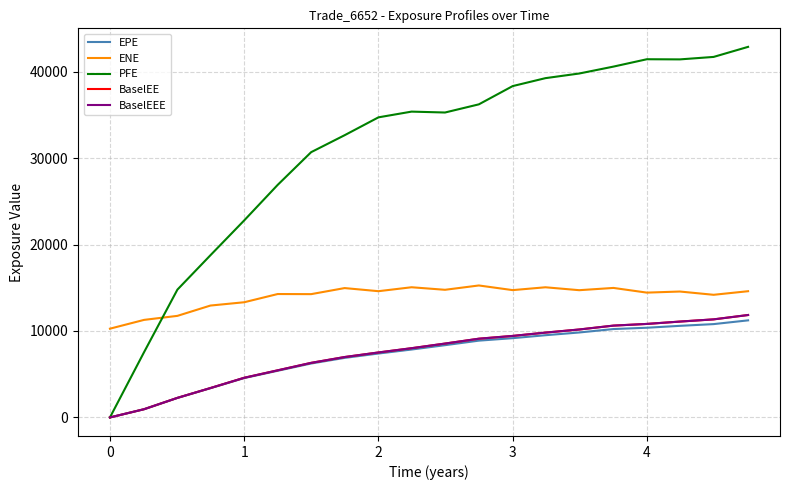

Does the chart have visible grid lines?

Yes